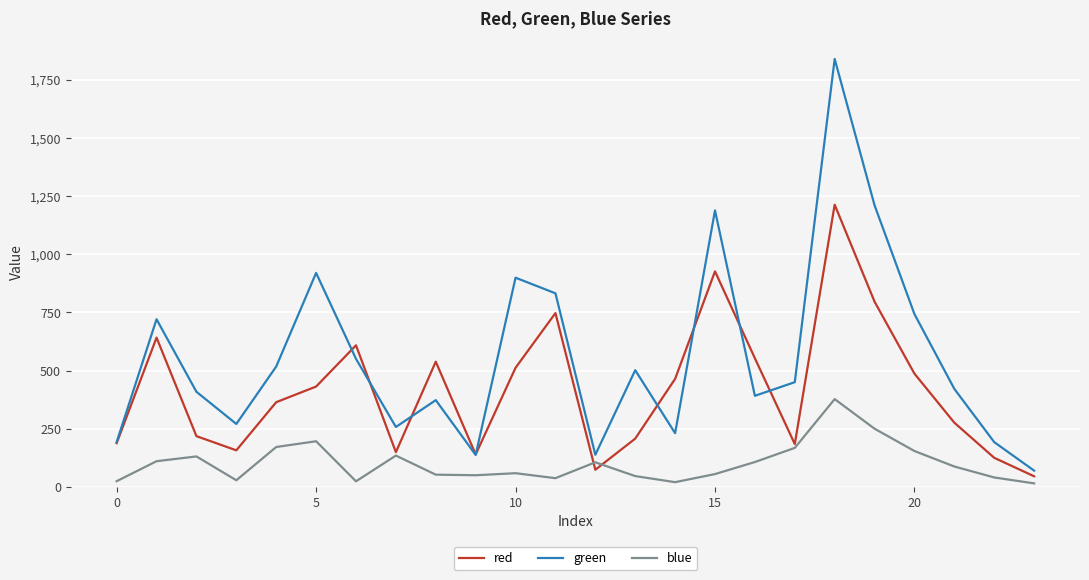

List the series in order of their overall mean, lowest first.

blue, red, green